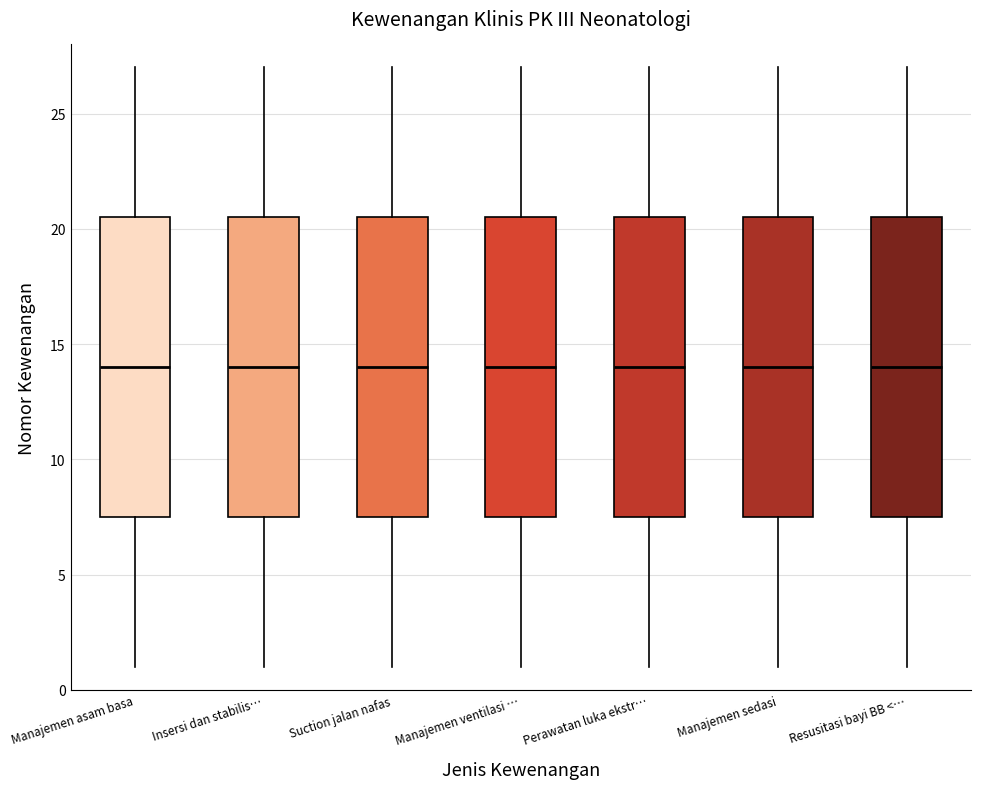

Reading left to right, read every box against the y-axis: the position of its median line, the range the box covers, and the ends of its whiskers. The values are not printed on the chart, so give them approximately, as read against the axis.

Manajemen asam basa: median 14.0, box 7.5 to 20.5, whiskers 1.0 to 27.0
Insersi dan stabilis…: median 14.0, box 7.5 to 20.5, whiskers 1.0 to 27.0
Suction jalan nafas: median 14.0, box 7.5 to 20.5, whiskers 1.0 to 27.0
Manajemen ventilasi …: median 14.0, box 7.5 to 20.5, whiskers 1.0 to 27.0
Perawatan luka ekstr…: median 14.0, box 7.5 to 20.5, whiskers 1.0 to 27.0
Manajemen sedasi: median 14.0, box 7.5 to 20.5, whiskers 1.0 to 27.0
Resusitasi bayi BB <…: median 14.0, box 7.5 to 20.5, whiskers 1.0 to 27.0